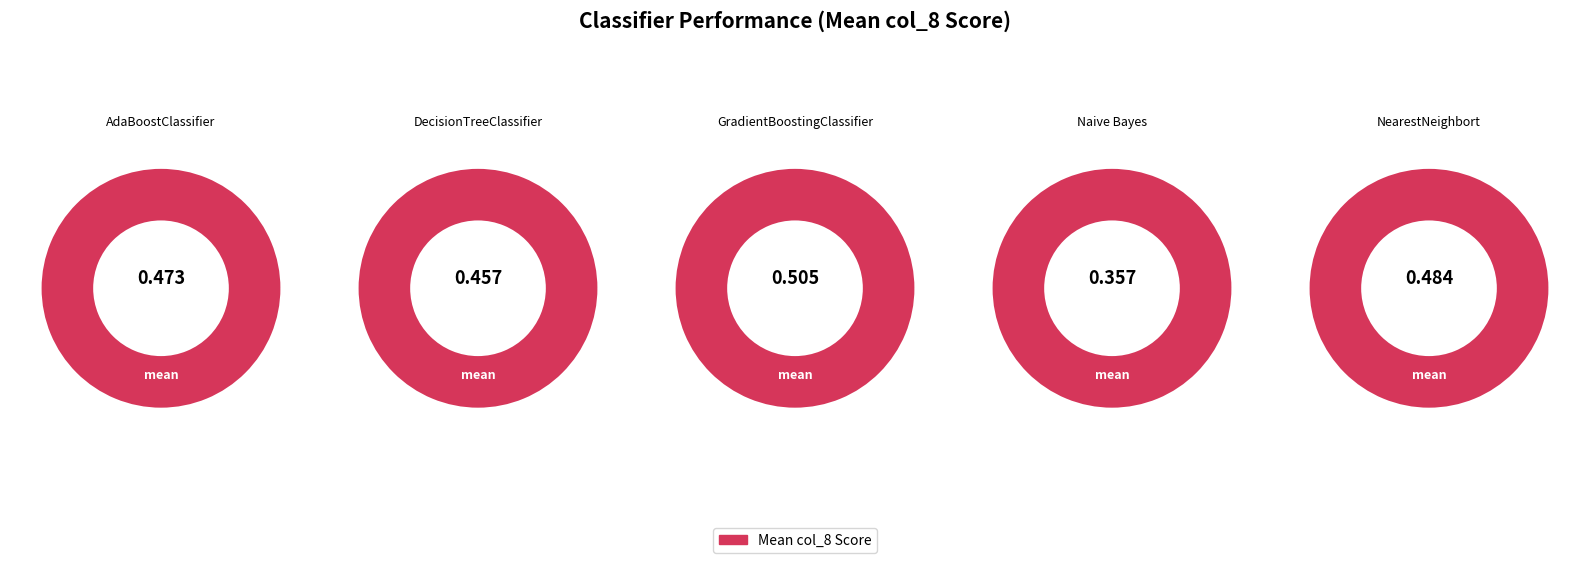

To the nearest percent, what is the average slice percentage?

20%